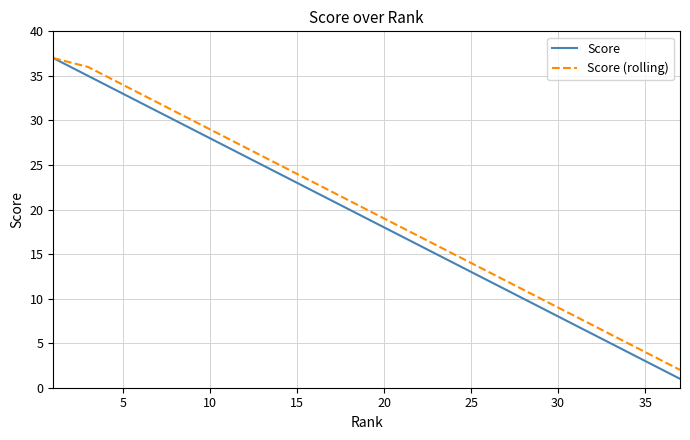

Which series has the widest spread of values?

Score